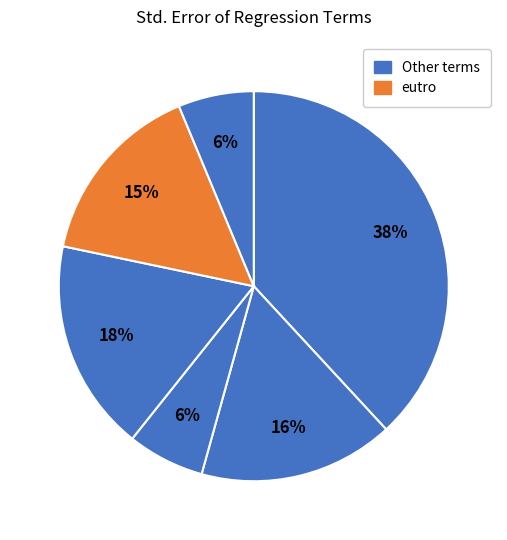

Count the number of slices in the pie.

6